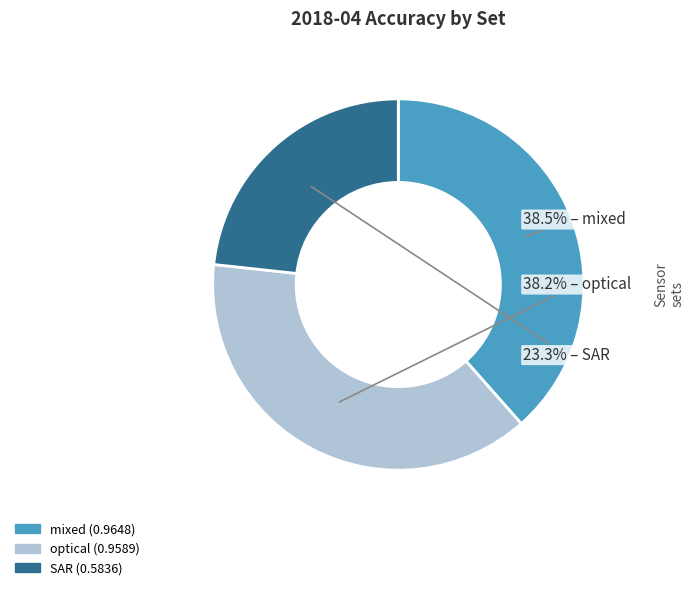

What is the smallest slice in the pie chart?

SAR